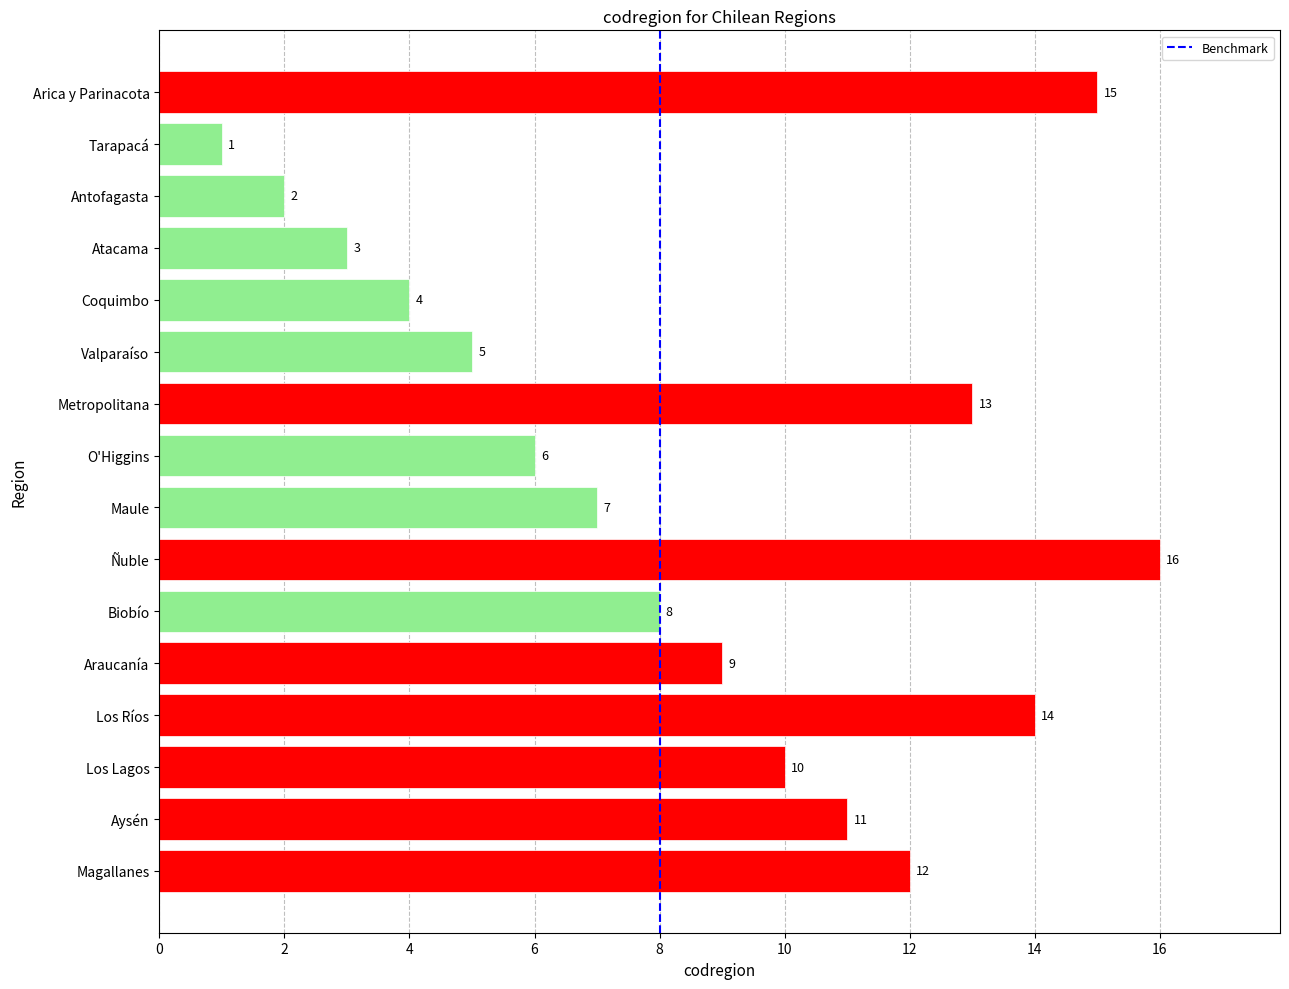

Reading top to bottom, extract all data points from this chart.

15	1	2	3	4	5	13	6	7	16	8	9	14	10	11	12